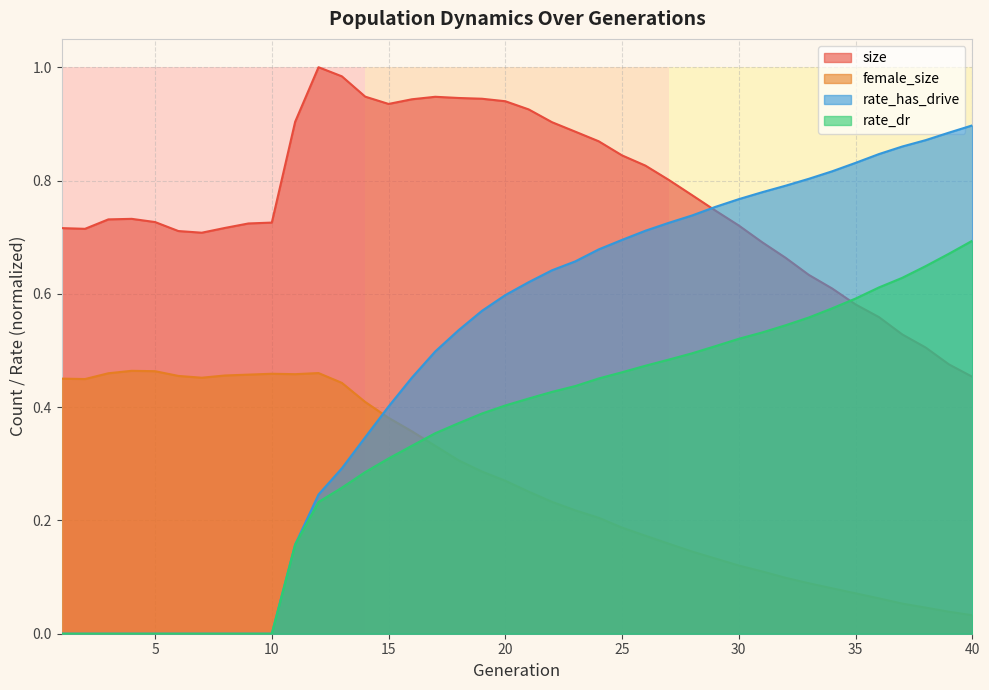

Which series ends up on top after the final intersection of rate_has_drive and female_size?

rate_has_drive